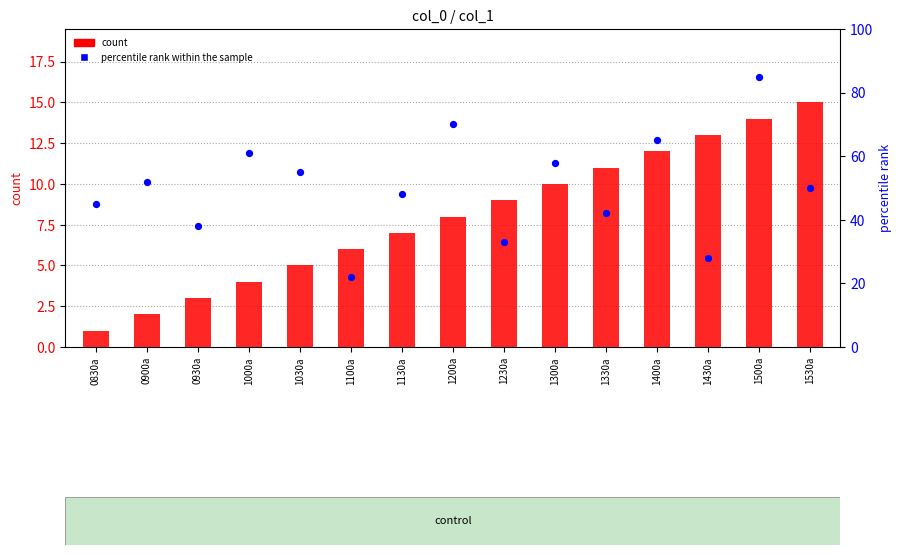

Which series contains the lowest Y value?

count